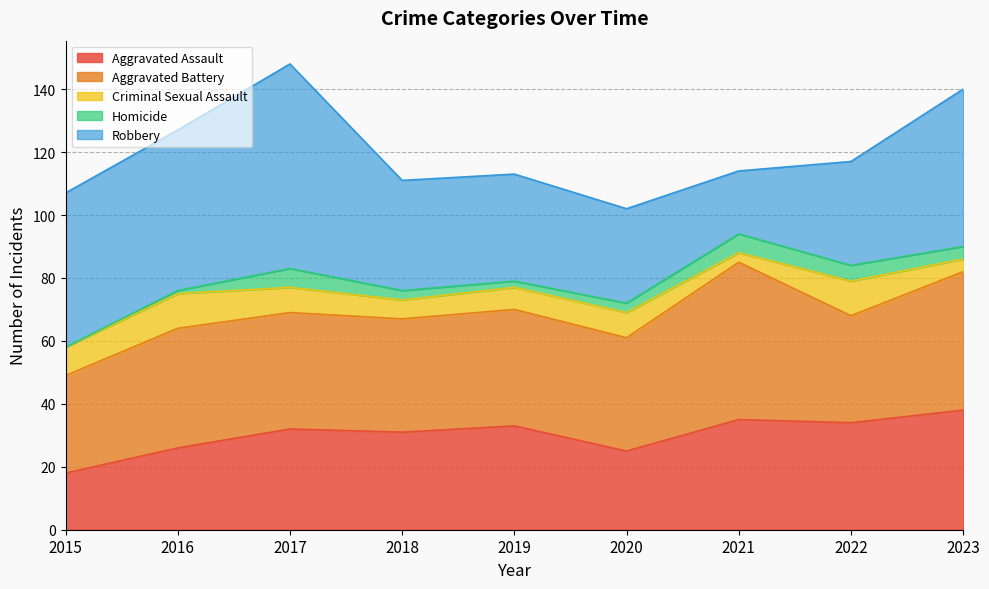

How many values in the Robbery series are below 35?

4